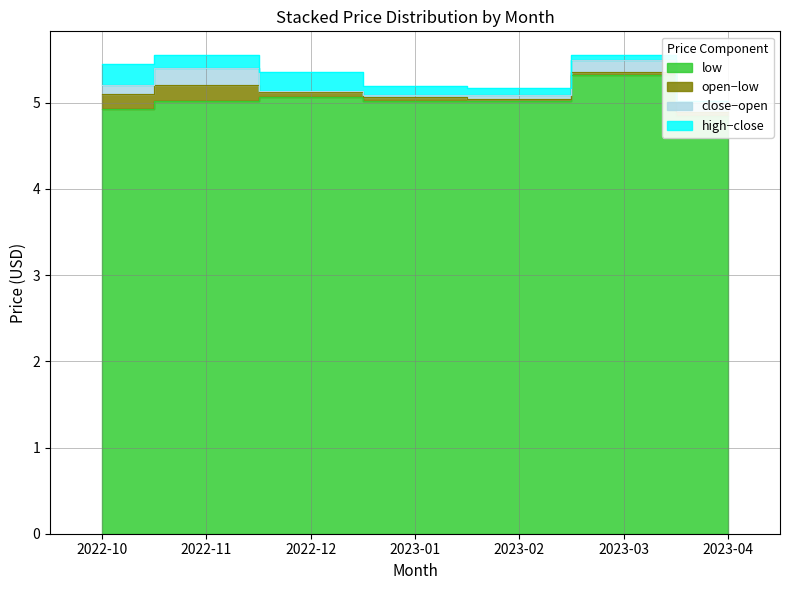

What is the value of the high point at the 1st from the left?

5.5